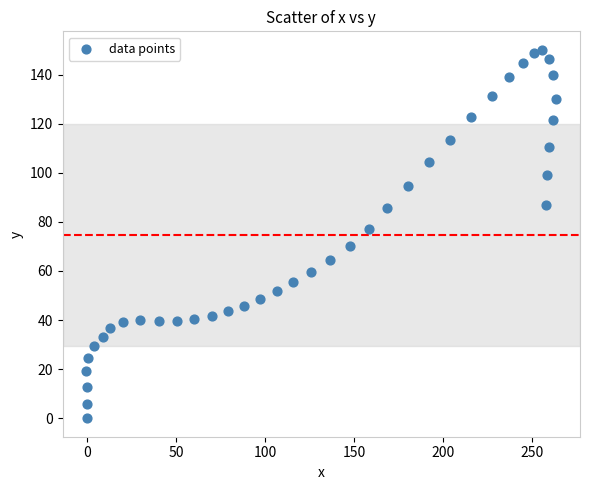

What Y value in the scatter plot is closest to 75?

77.3